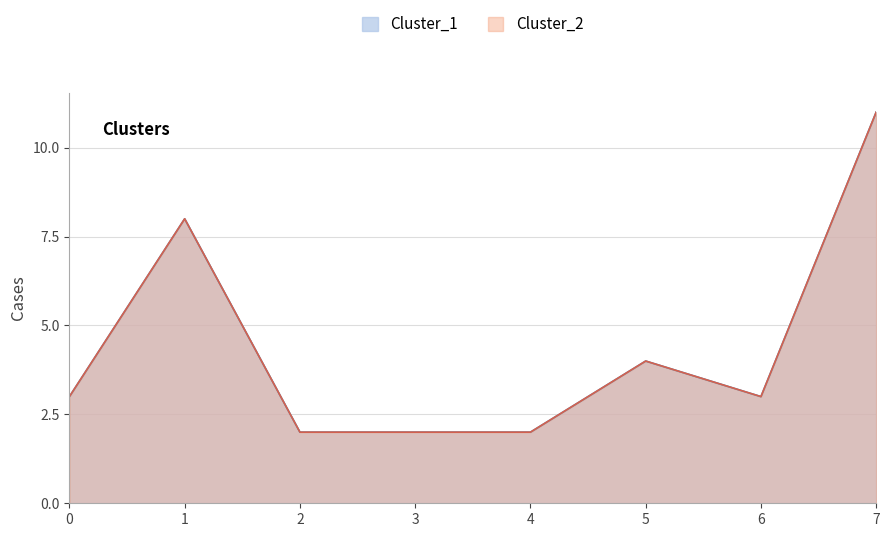

How many interior local valleys does the Cluster_2 series have?

1